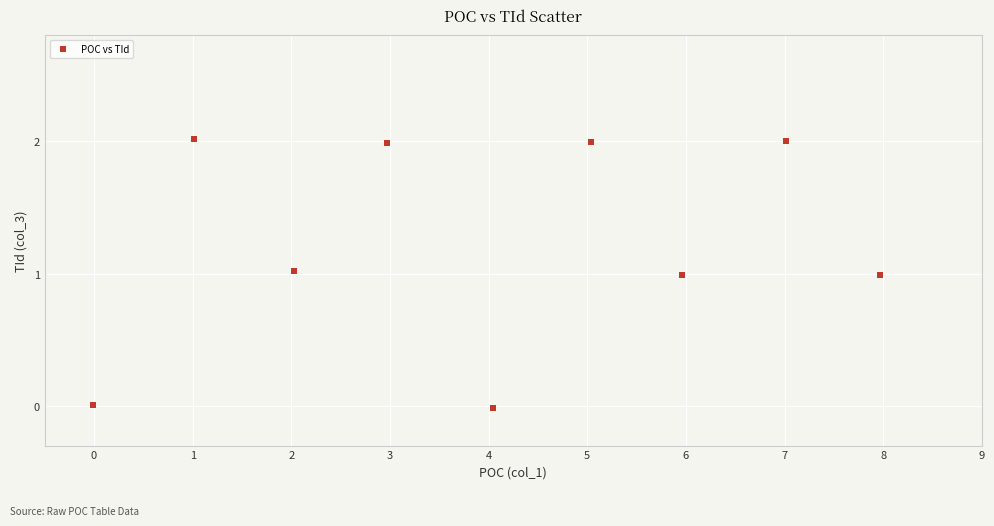

What is the average X value?

4.0